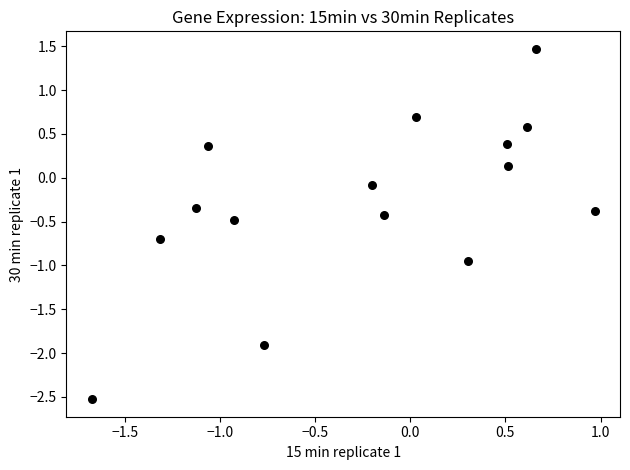

What is the range of X values (max minus min)?

2.6